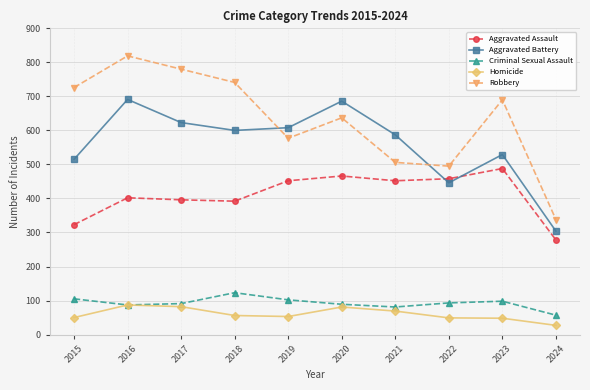

Which series has the widest spread of values?

Robbery